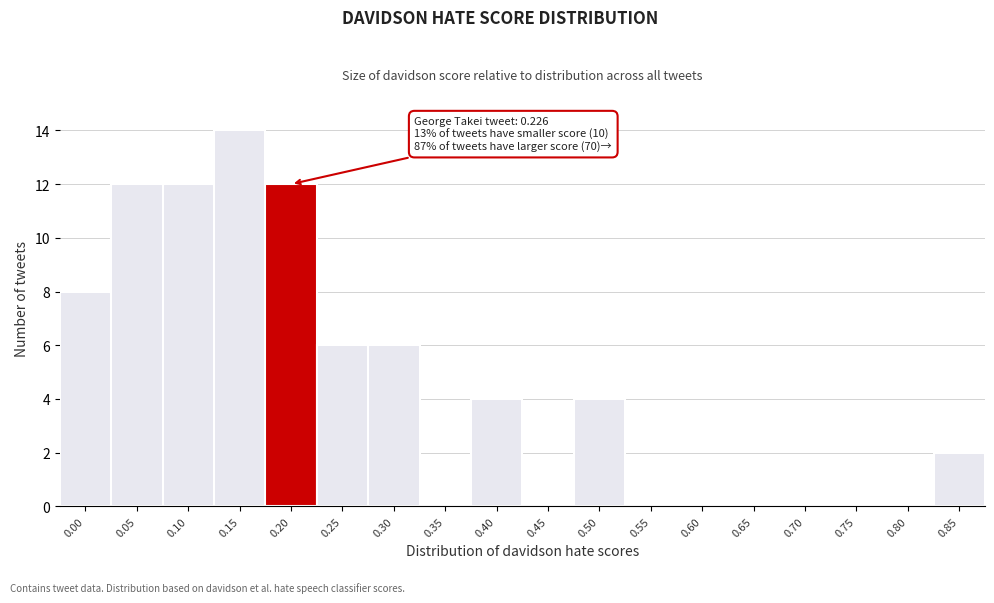

Reading left to right, what are all the values shown in this chart?

0.00=8	0.05=12	0.10=12	0.15=14	0.20=12	0.25=6	0.30=6	0.35=0	0.40=4	0.45=0	0.50=4	0.55=0	0.60=0	0.65=0	0.70=0	0.75=0	0.80=0	0.85=2